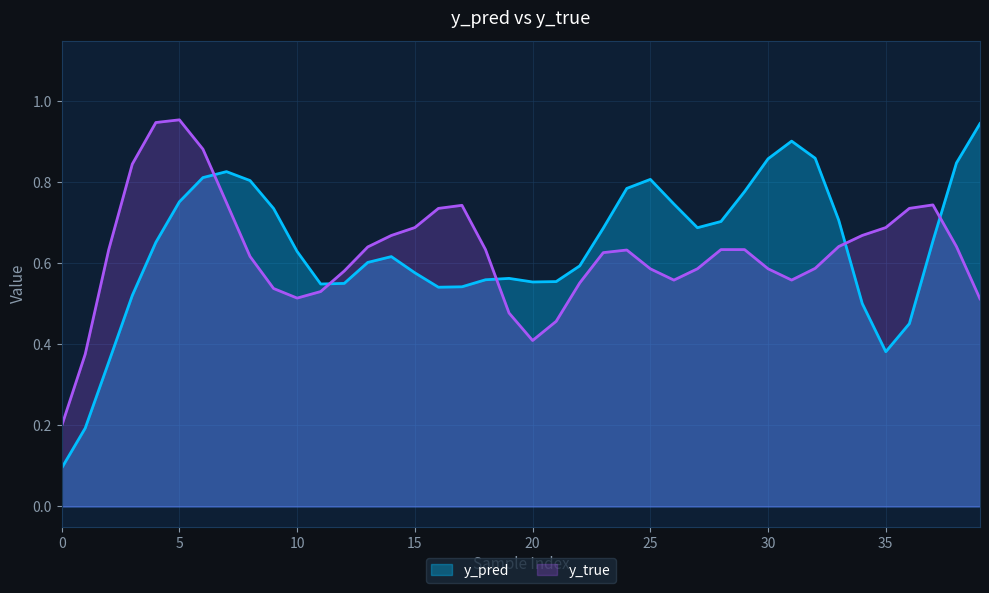

List the series in order of their overall mean, highest first.

y_pred, y_true